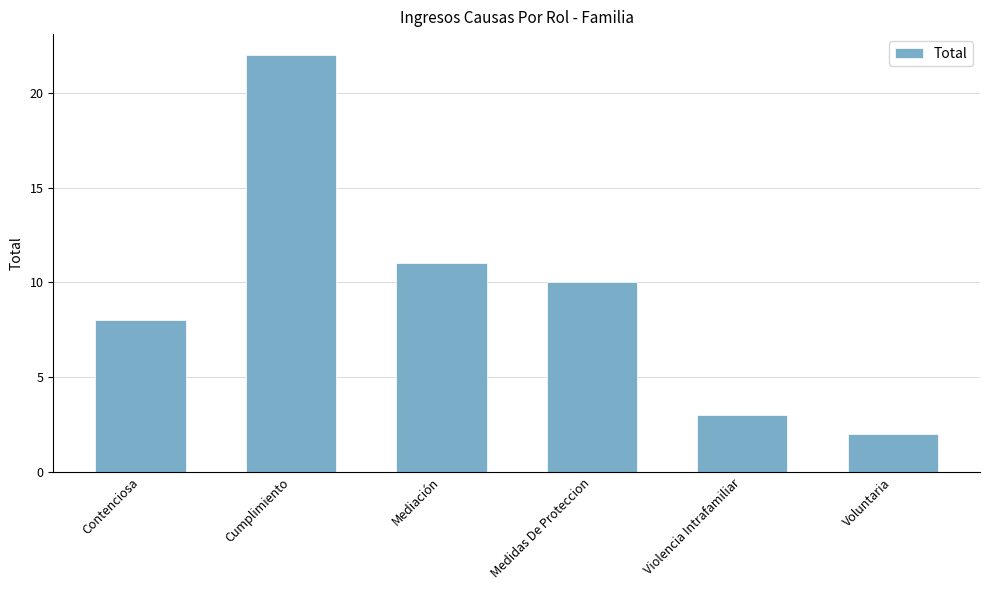

What position from the left is Mediación?

3